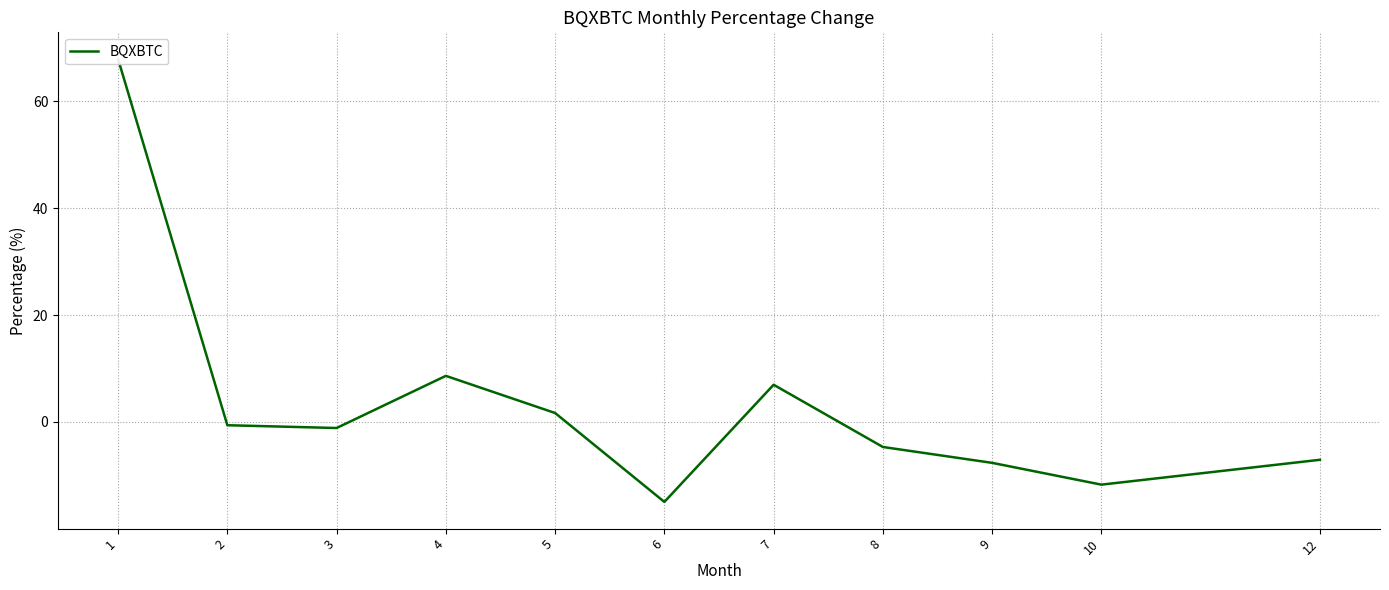

How many values are above zero?

4